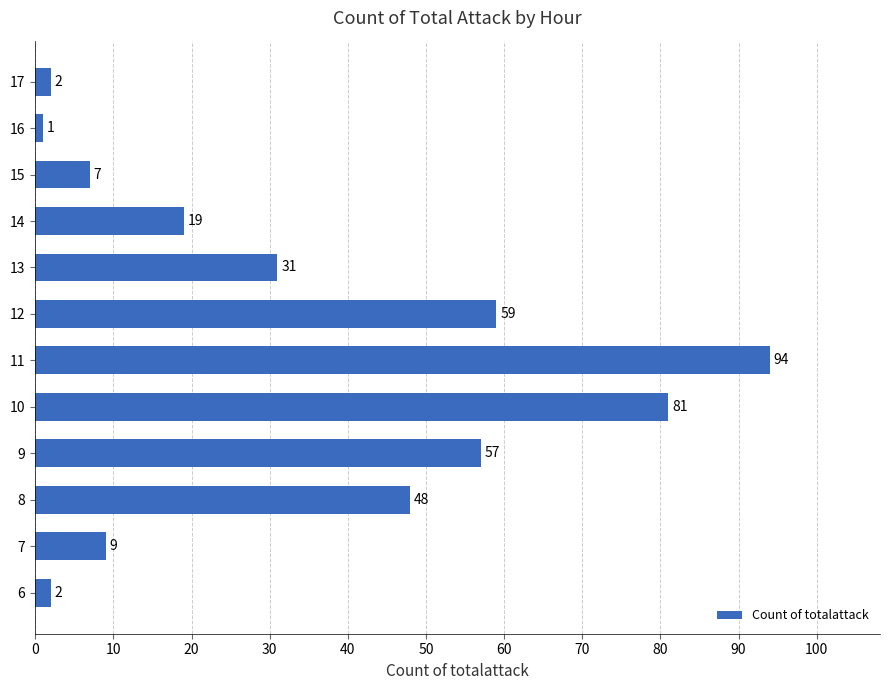

What is the minimum value shown in the chart?

1